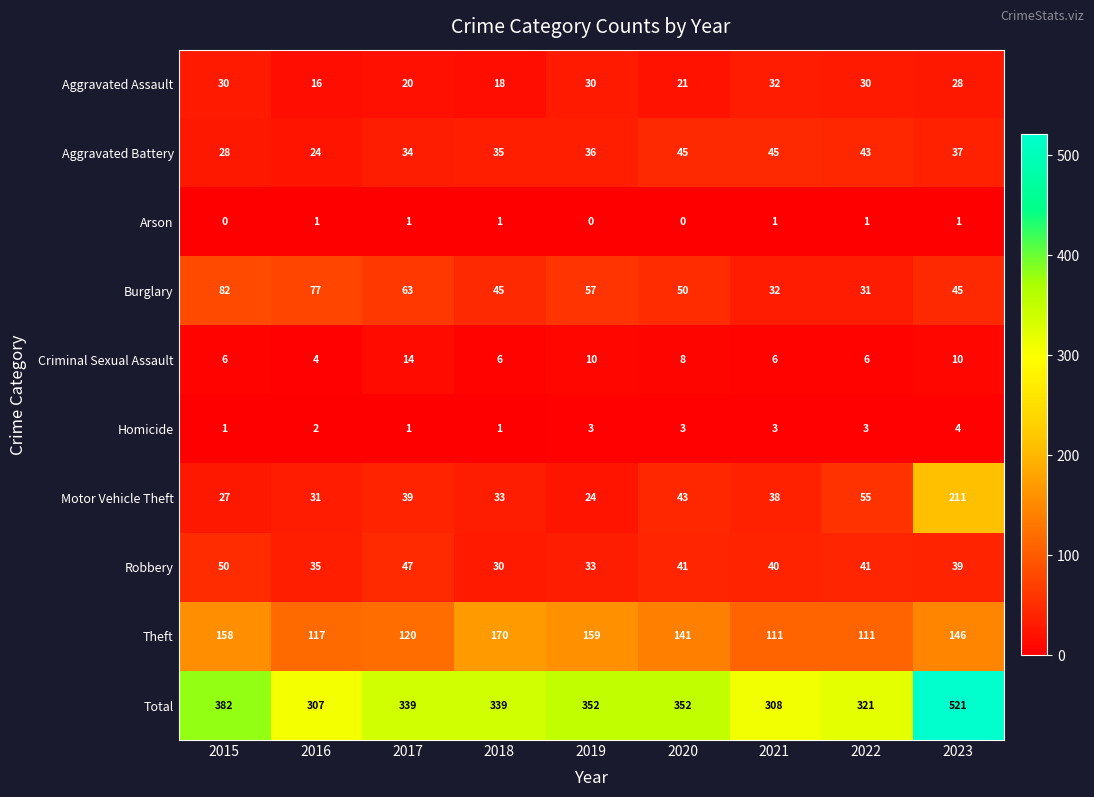

At which label does Burglary first exceed 50?

2015